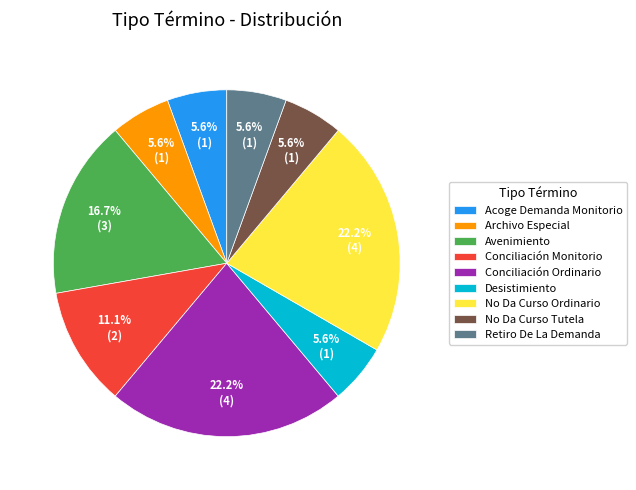

Does any single category account for the majority?

No